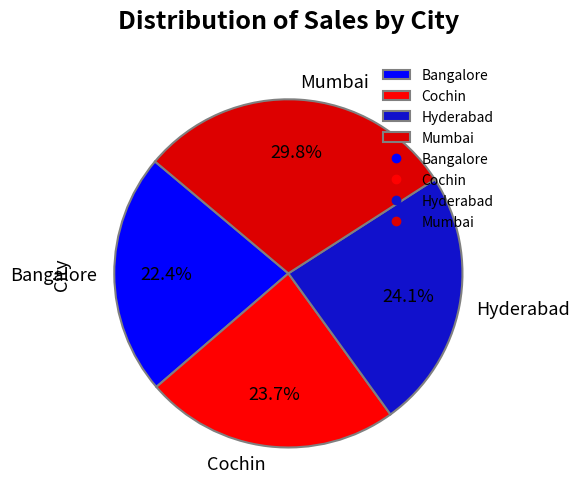

The Cochin slice represents 33% of the pie. True or false?

False